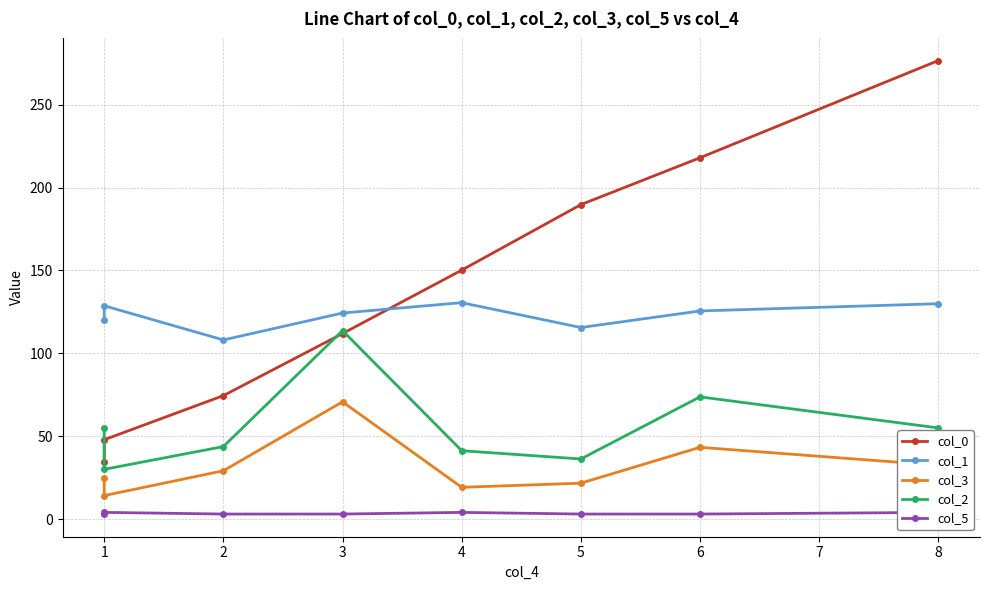

How many times do col_0 and col_1 cross each other?

1